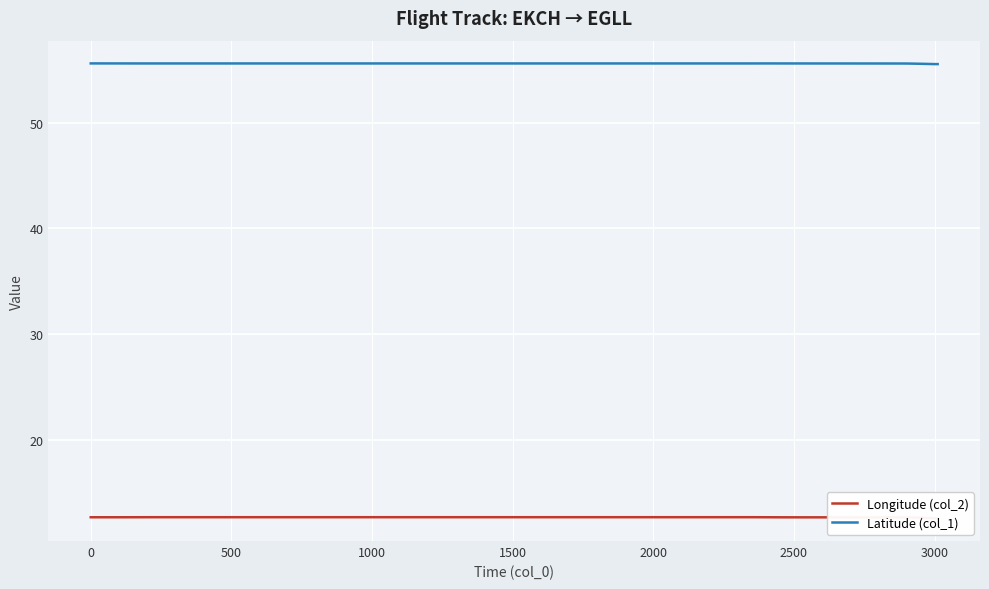

What is the lowest value of the Latitude (col_1) series?

55.6